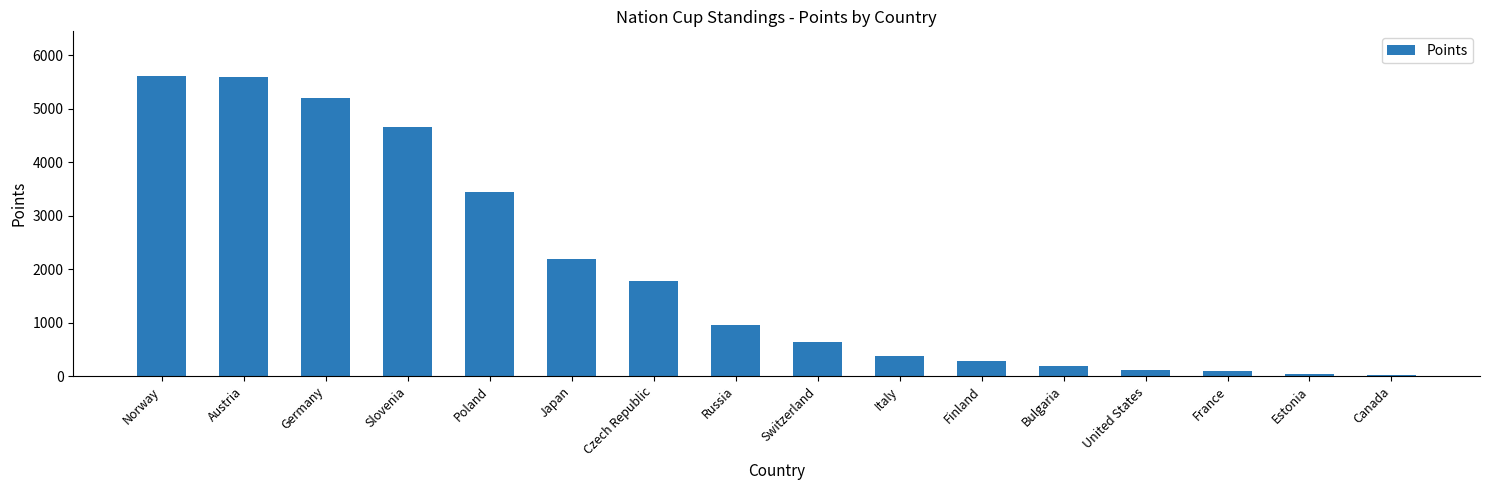

Is it true that the value at Czech Republic is 446?

False